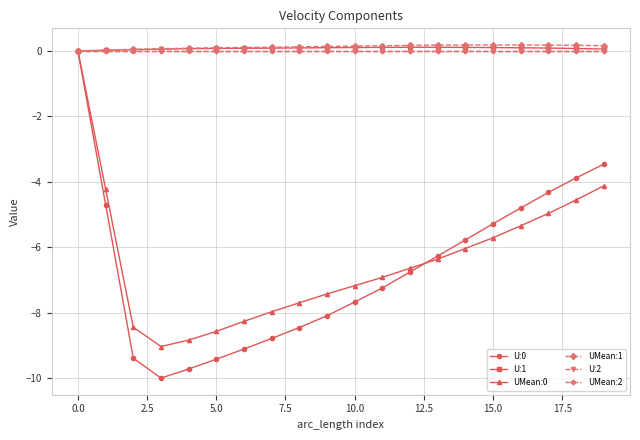

Does the chart have visible grid lines?

Yes